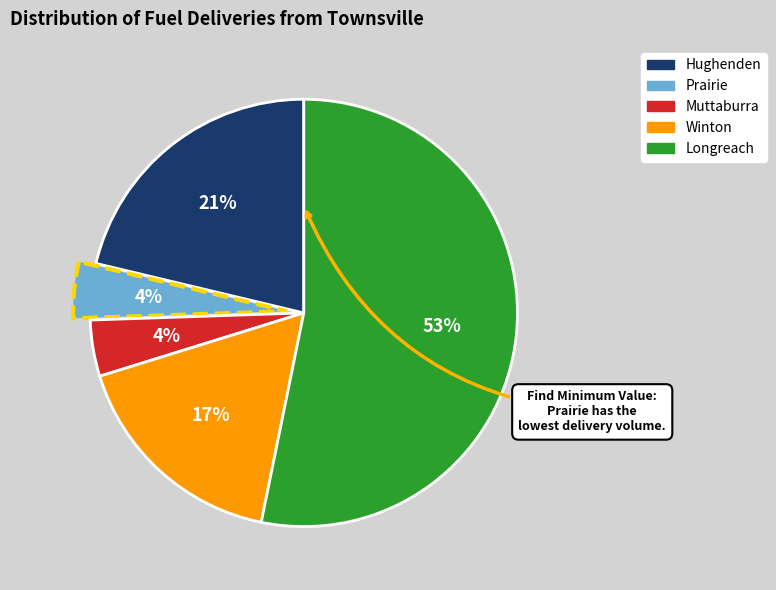

How many slices are in this pie chart?

5